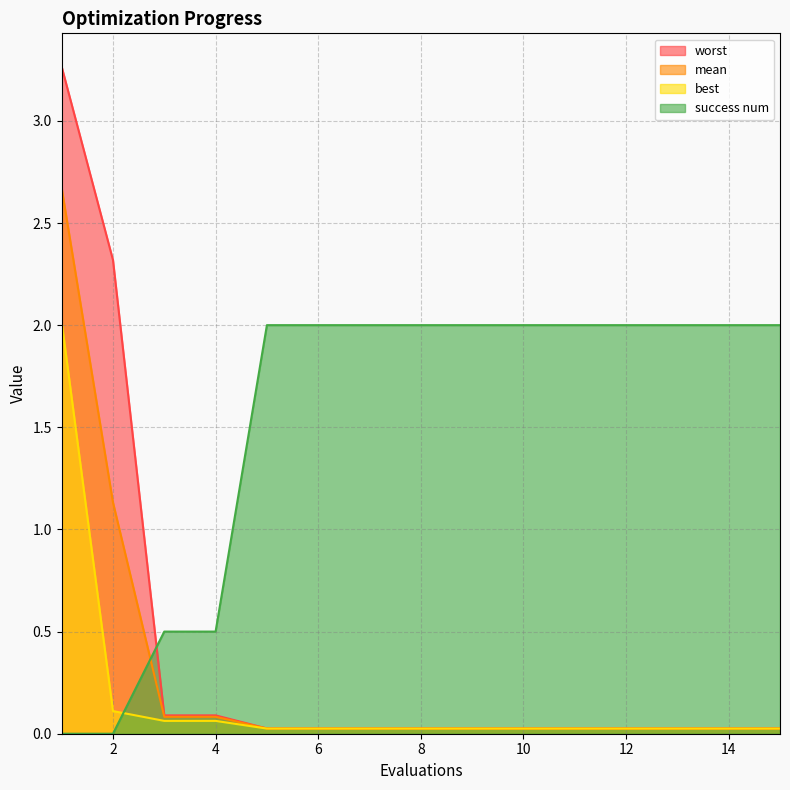

What are all the series names shown in the legend?

worst, mean, best, success num